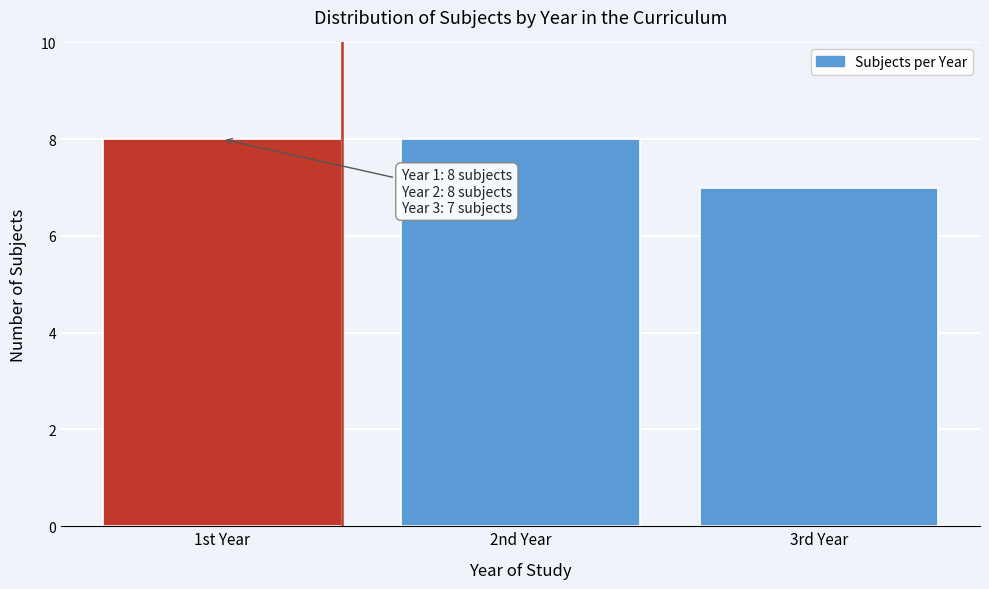

Reading left to right, extract all data points from this chart.

1st Year=8	2nd Year=8	3rd Year=7